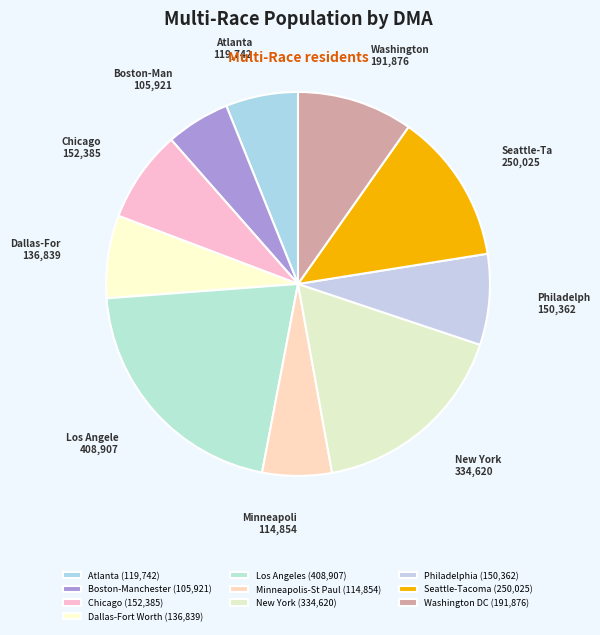

Is there any slice that represents more than half of the pie?

No